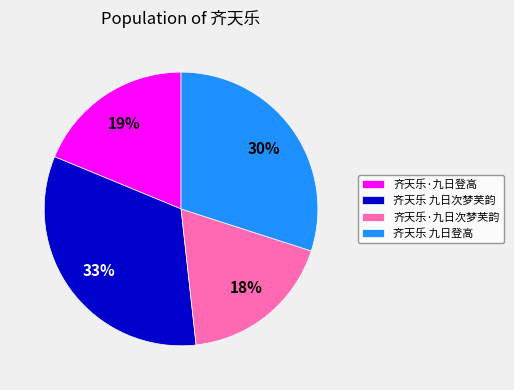

How many slices are in this pie chart?

4